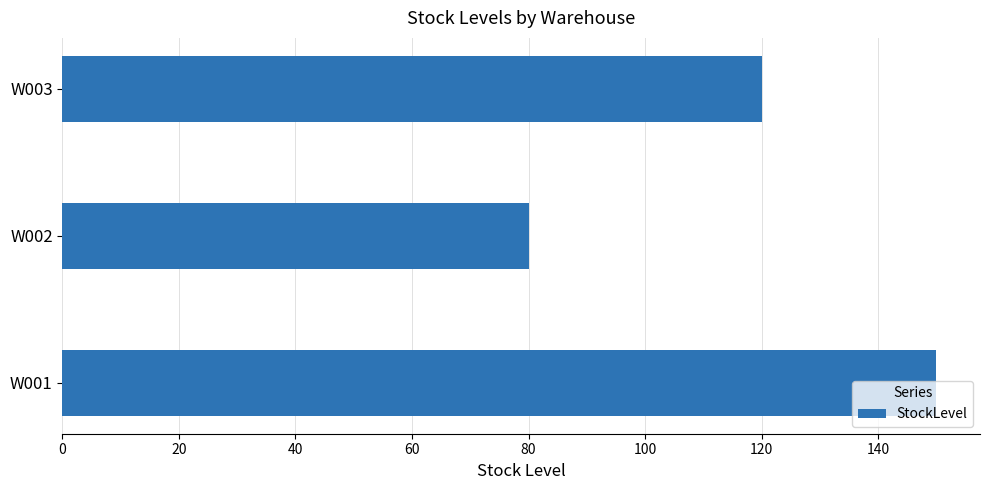

What is the average value?

117